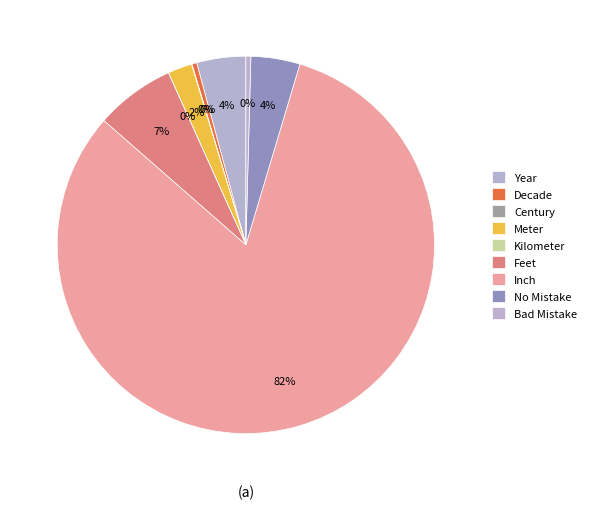

The Decade slice represents 13% of the pie. True or false?

False